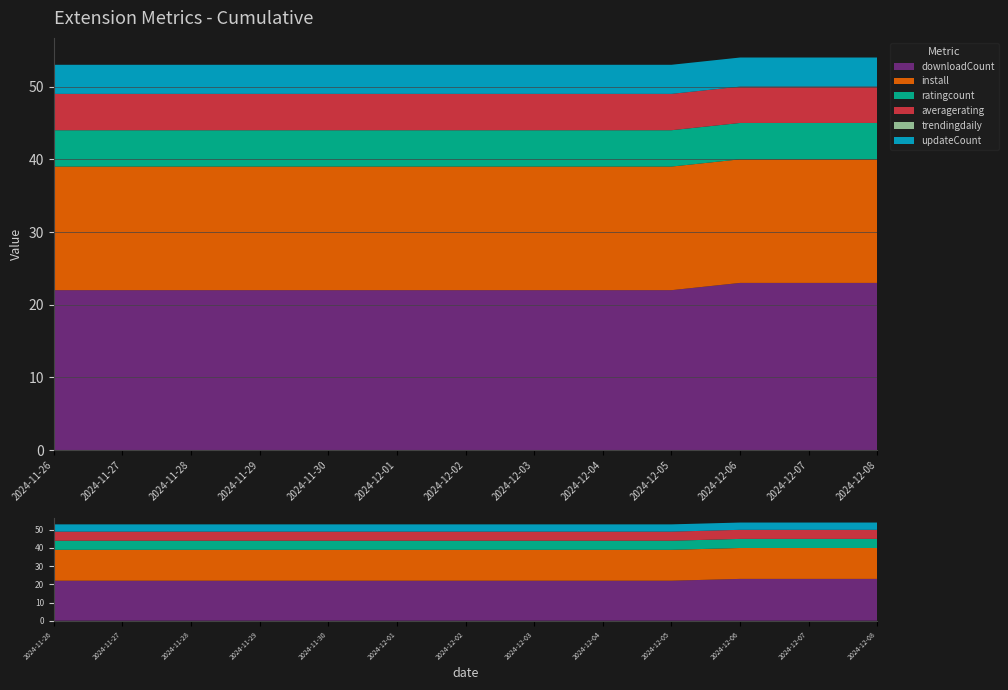

Reading left to right, what are all the values shown in this chart?

downloadCount: 22	22	22	22	22	22	22	22	22	22	23	23	23
install: 17	17	17	17	17	17	17	17	17	17	17	17	17
ratingcount: 5	5	5	5	5	5	5	5	5	5	5	5	5
averagerating: 5	5	5	5	5	5	5	5	5	5	5	5	5
trendingdaily: 0	0	0	0	0	0	0	0	0	0	0	0	0
updateCount: 4	4	4	4	4	4	4	4	4	4	4	4	4